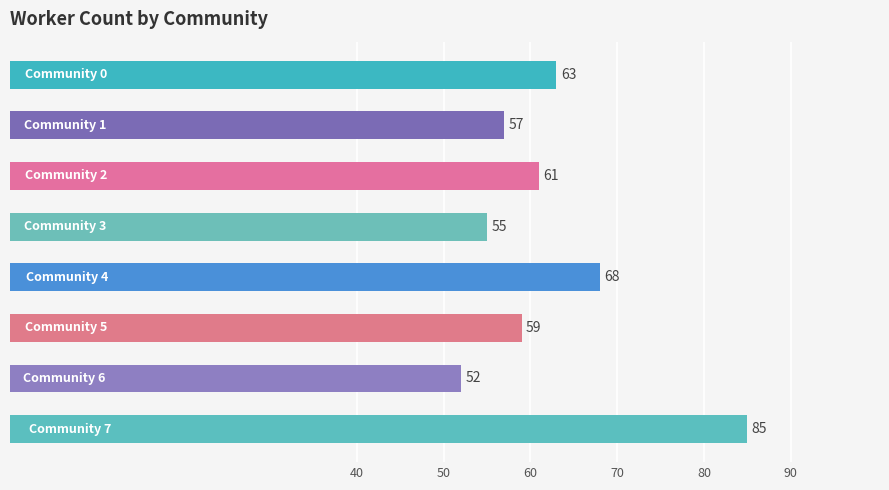

What is the difference between the second highest and second lowest values?

13